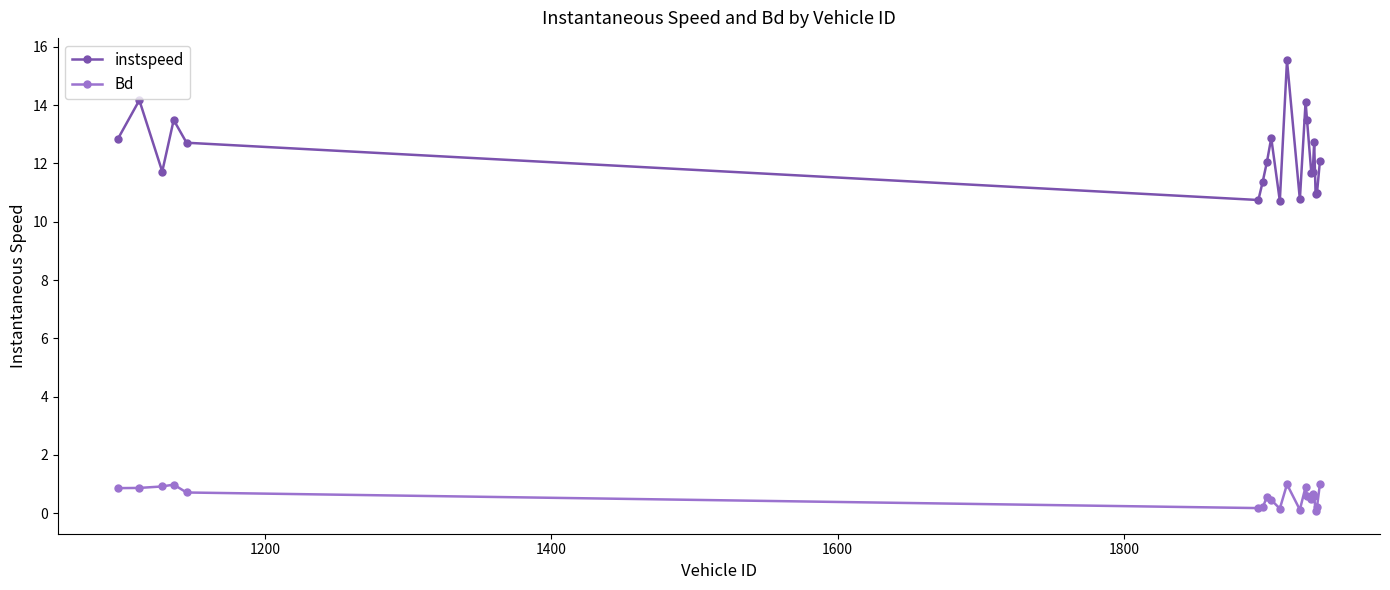

Which series has the largest total across all categories?

instspeed